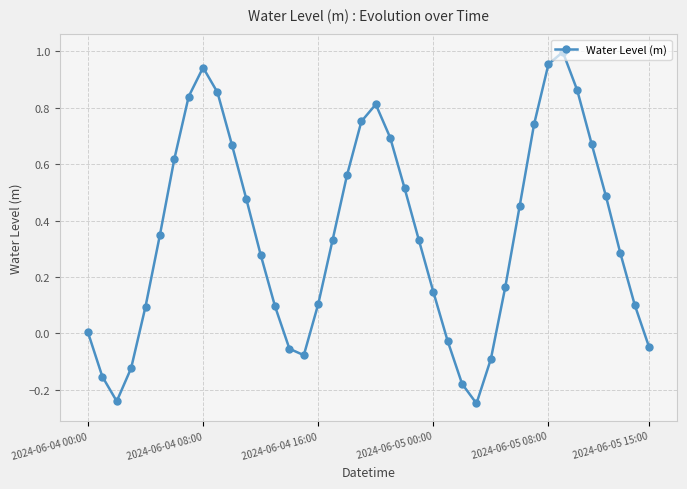

What is the difference between the maximum and minimum values?

1.2